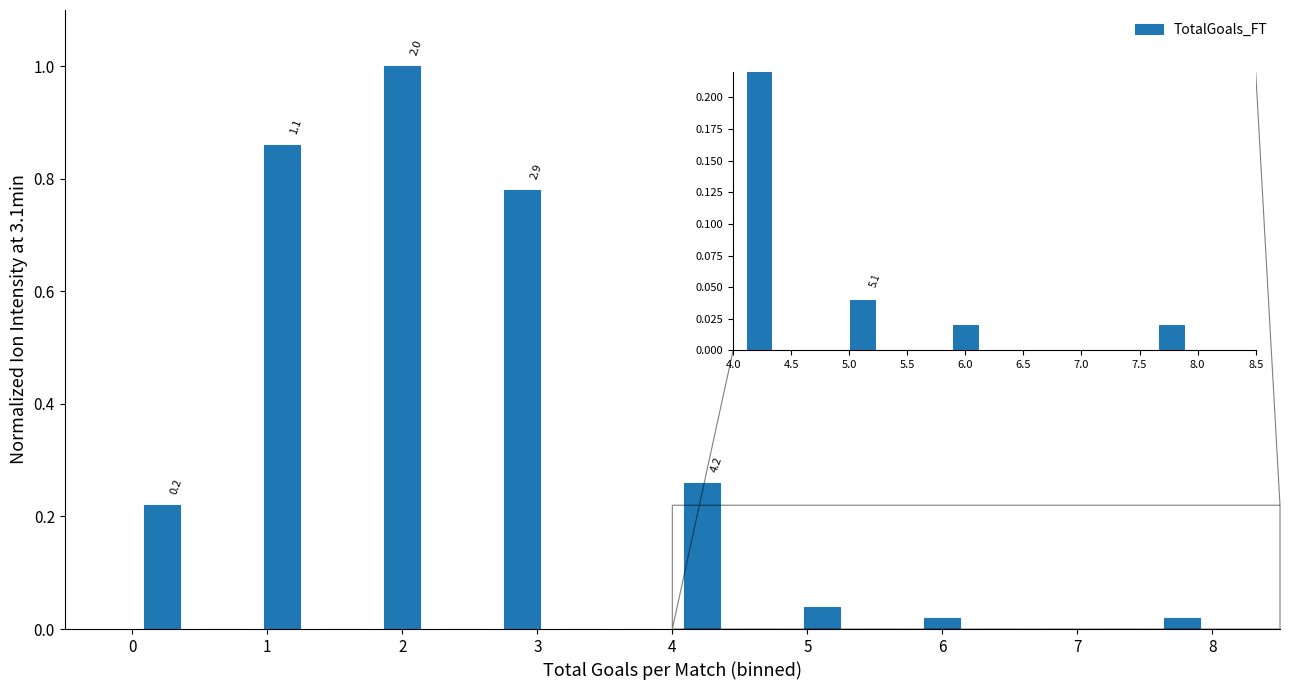

Over which range of the x-axis is the bar tallest?

1.8 to 2.2